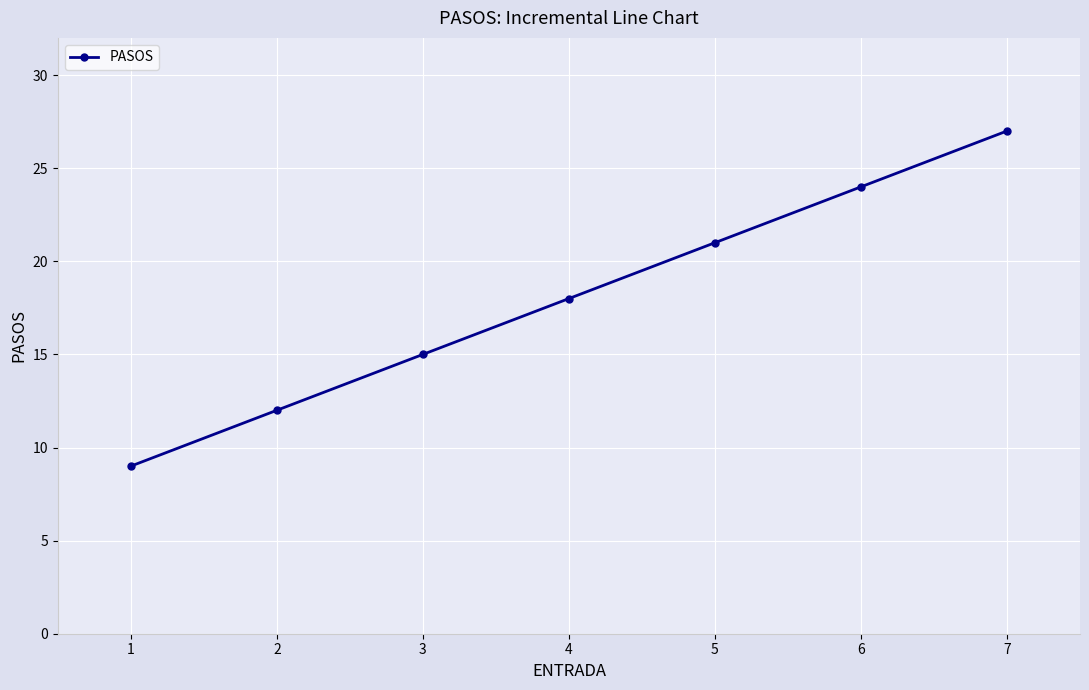

Between 4 and 1, which is larger?

4